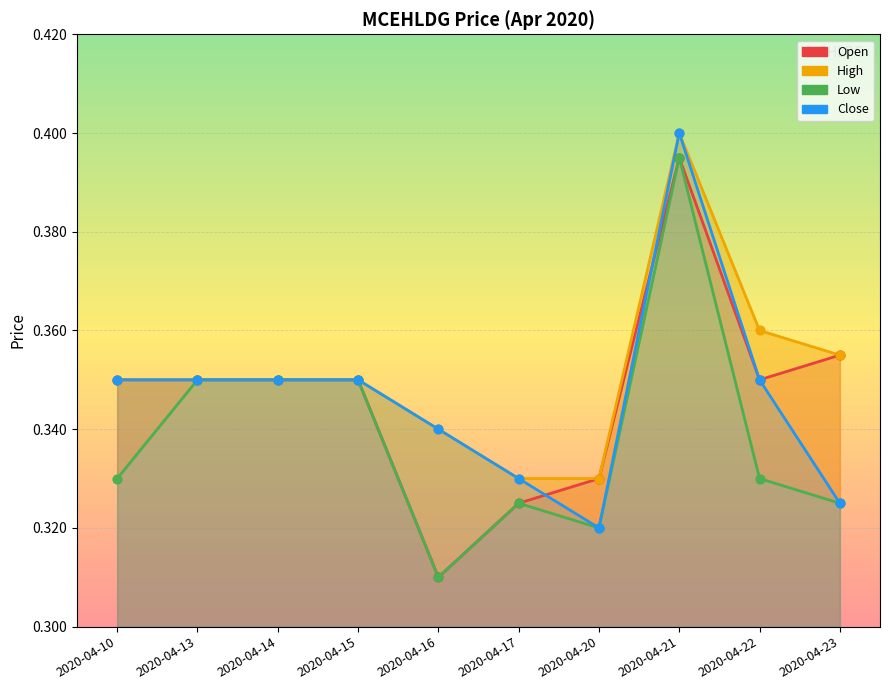

What is the total value across all series at 2020-04-14?

1.4